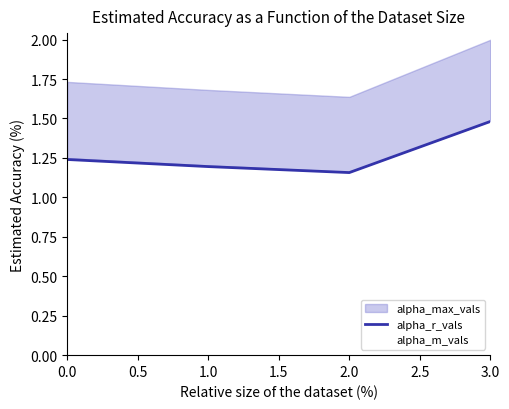

Is it true that alpha_r_vals equals 1.5 at 3.0?

True